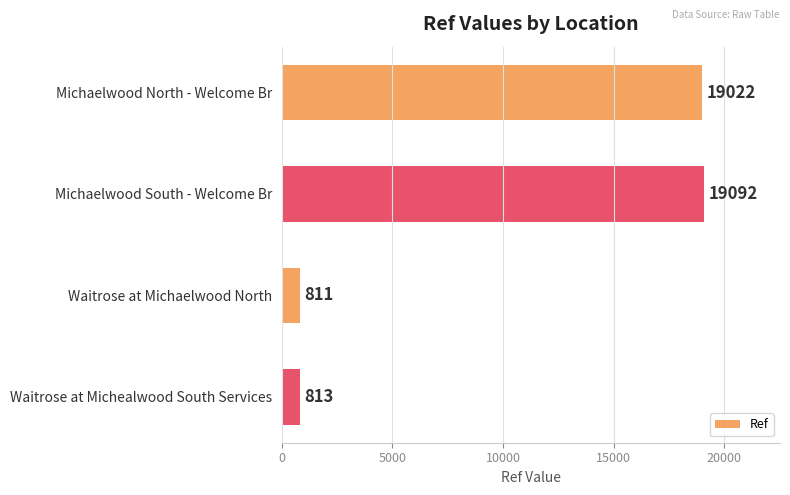

True or false: the data shows 10822 at Michaelwood North - Welcome Br.

False